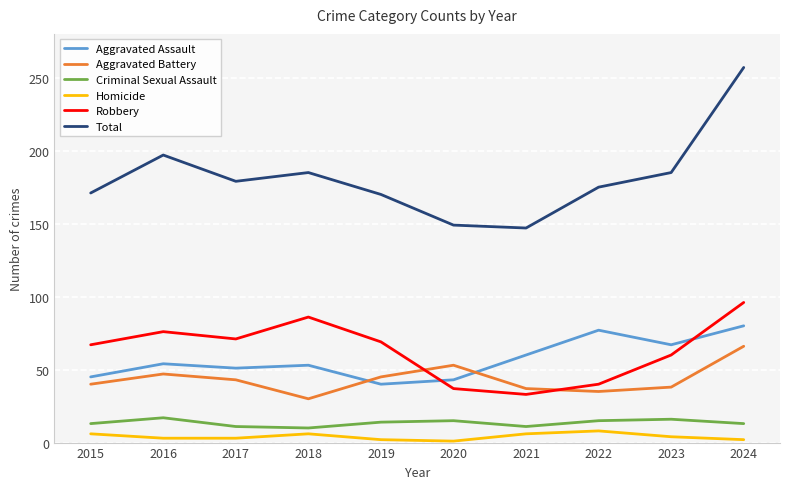

Is this an area chart (filled region under the line)?

No